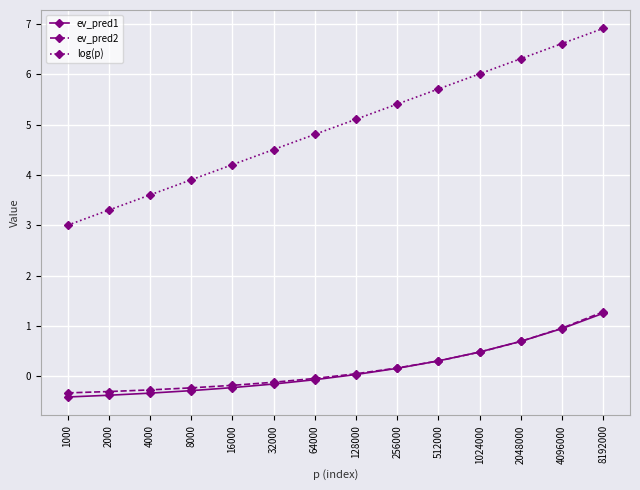

True or false: log(p) and ev_pred2 intersect in this chart.

False